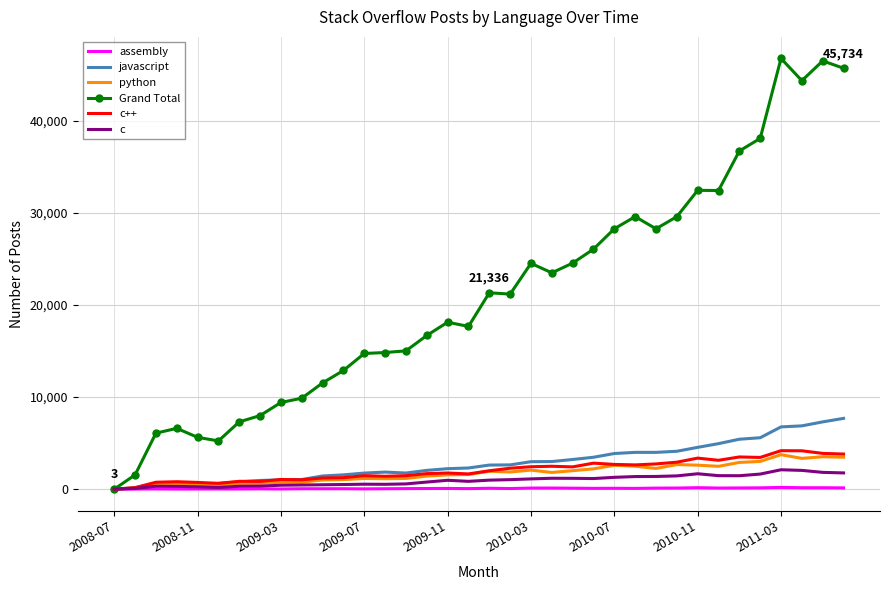

Which series has the largest total across all categories?

Grand Total